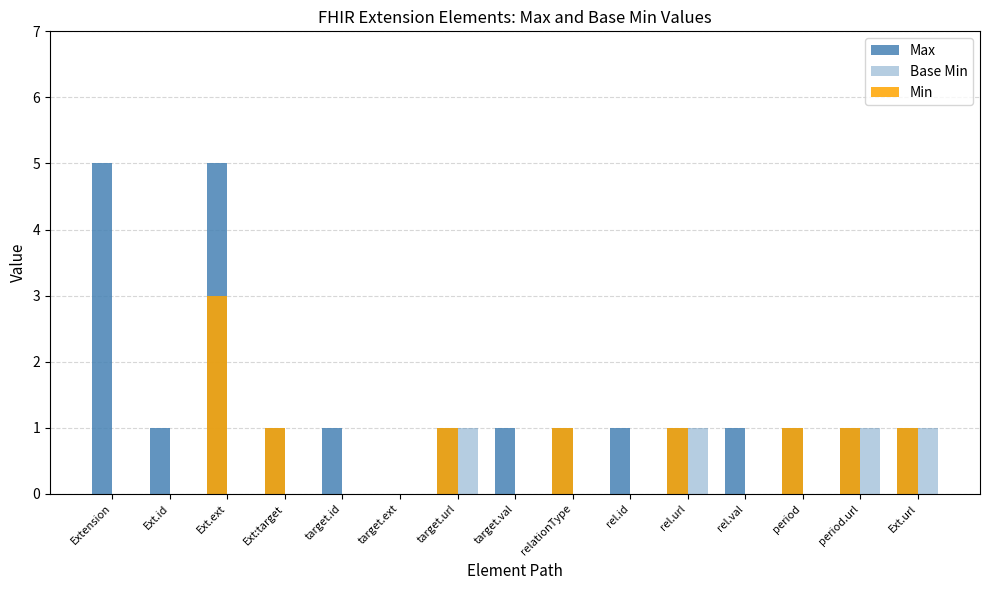

Is the value of Min at rel.url greater than the value of Base Min at Ext:target?

Yes